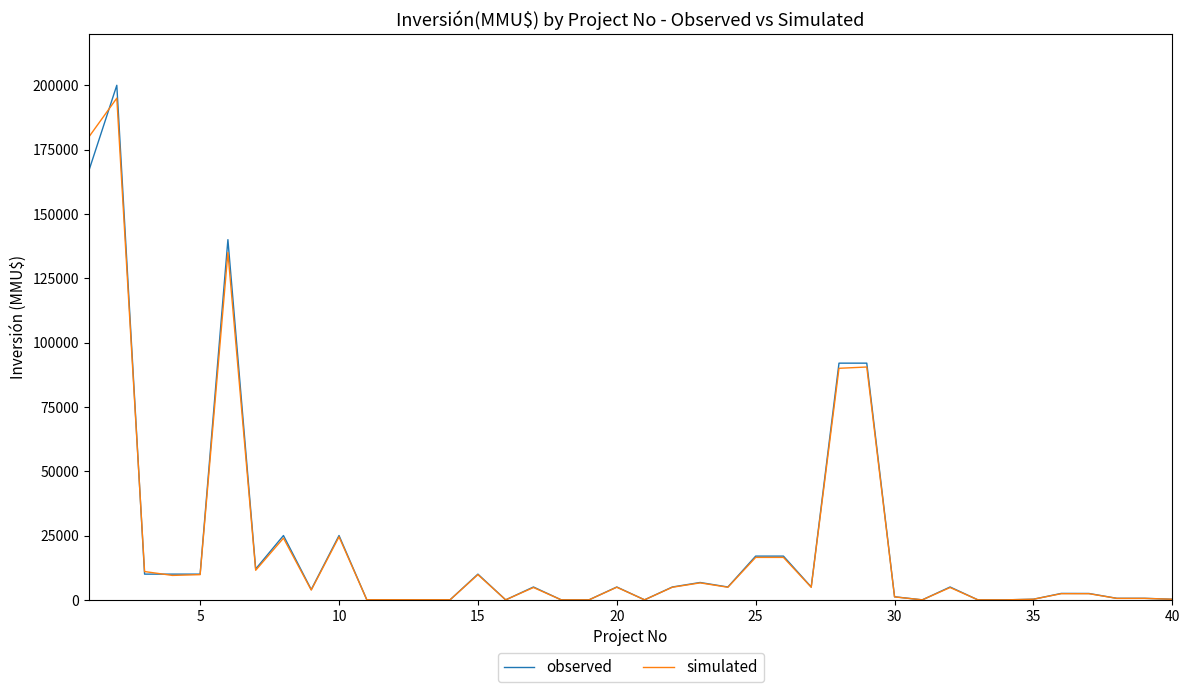

Which series has the widest spread of values?

observed